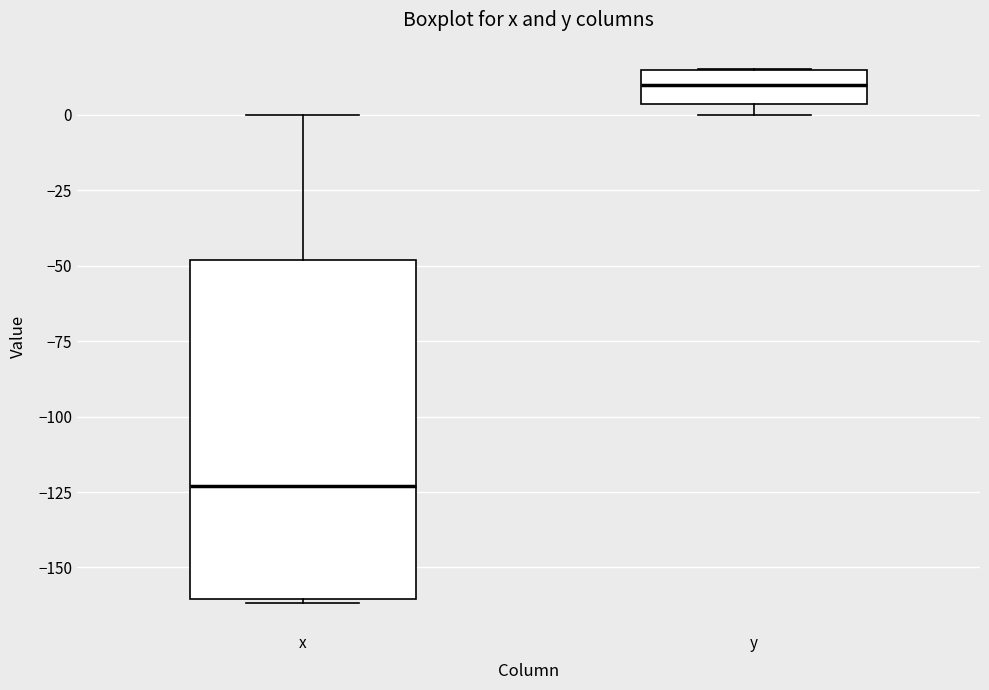

Where does the median line of the box for x sit on the y-axis? The values are not printed on the chart, so give them approximately, as read against the axis.

-125